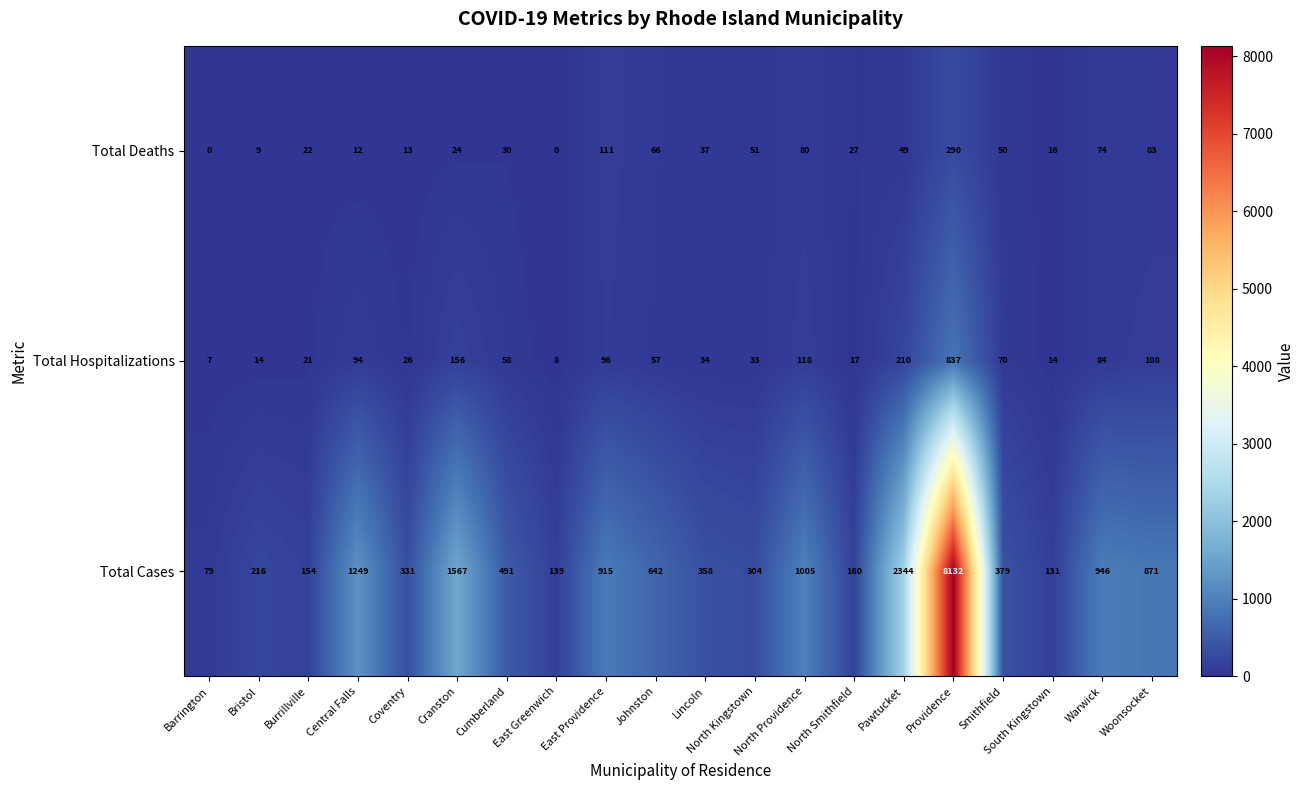

What is the total value across all series at Coventry?

370